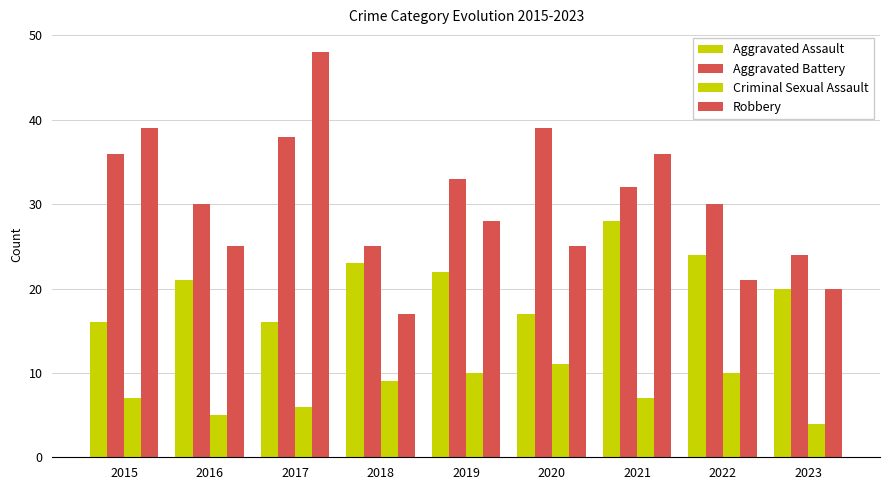

Which series has the largest range (max minus min)?

Robbery